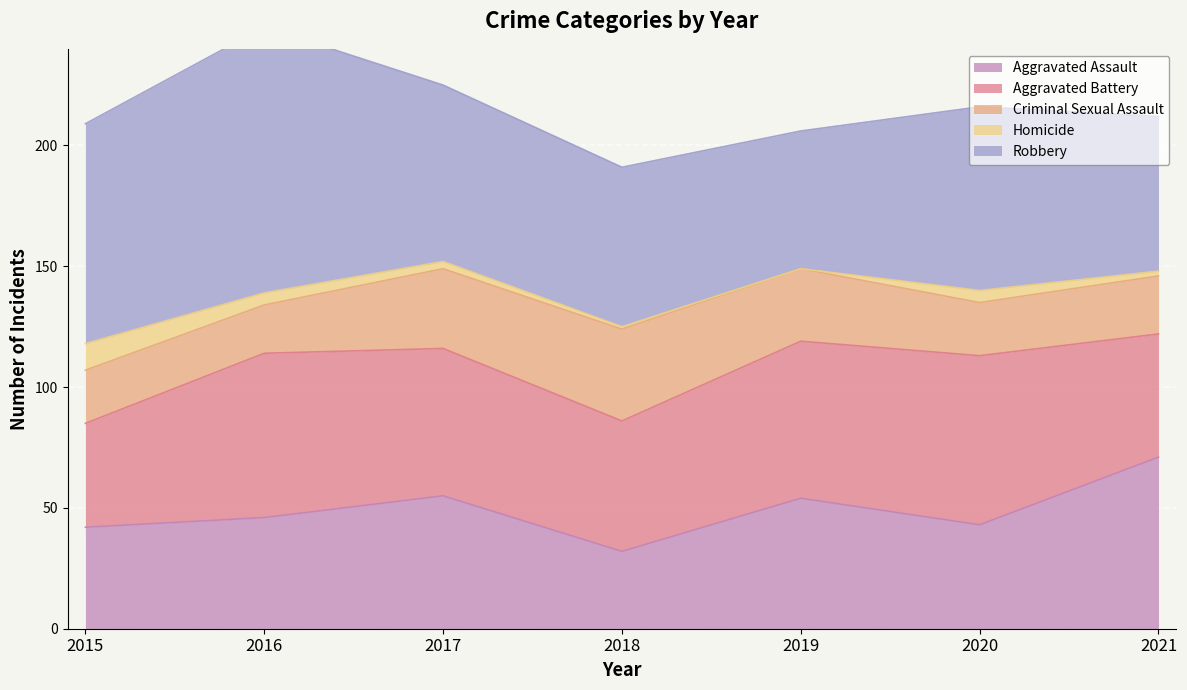

Which series has the largest range (max minus min)?

Robbery